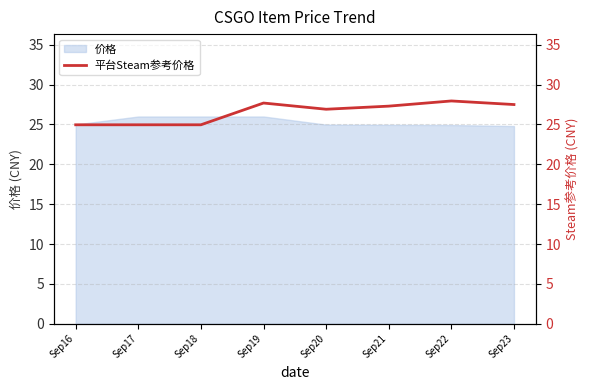

What is the value of the 1st point from the left?

25.0